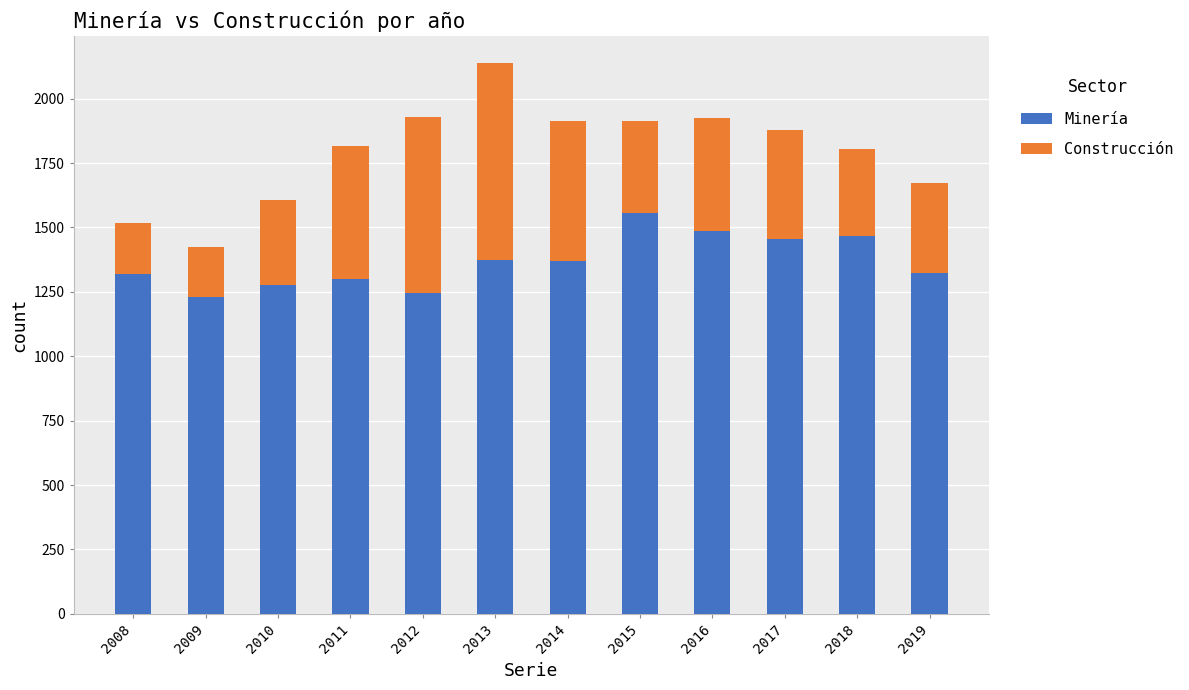

Read the Minería value at 2013.

1375